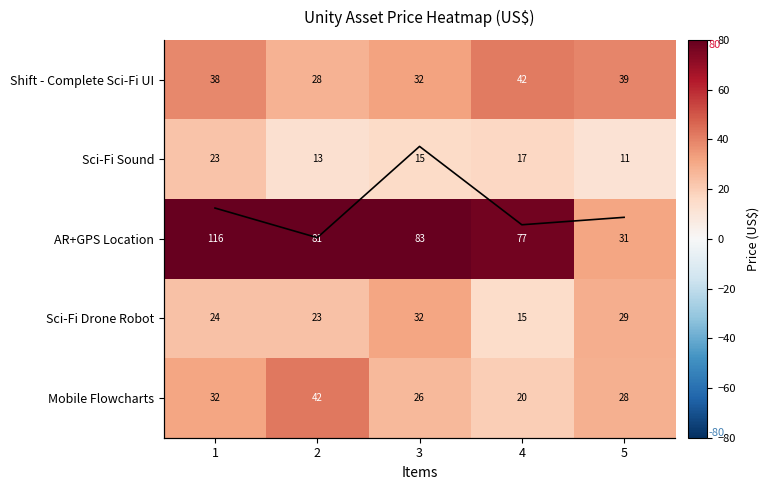

At which label does row_3 reach its minimum?

4